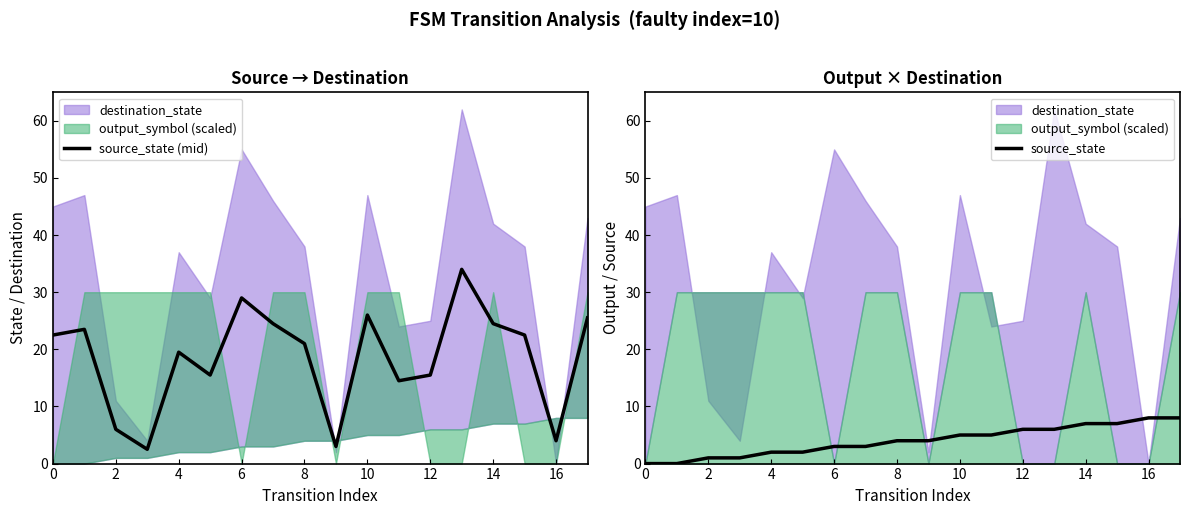

What is the difference between the maximum and minimum values in the source_state (mid) series?

31.5